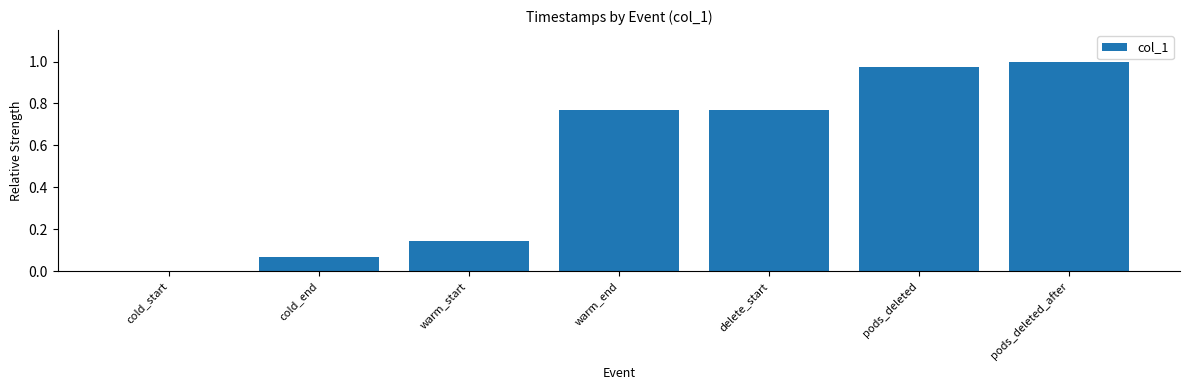

What is the sum of all values?

3.7